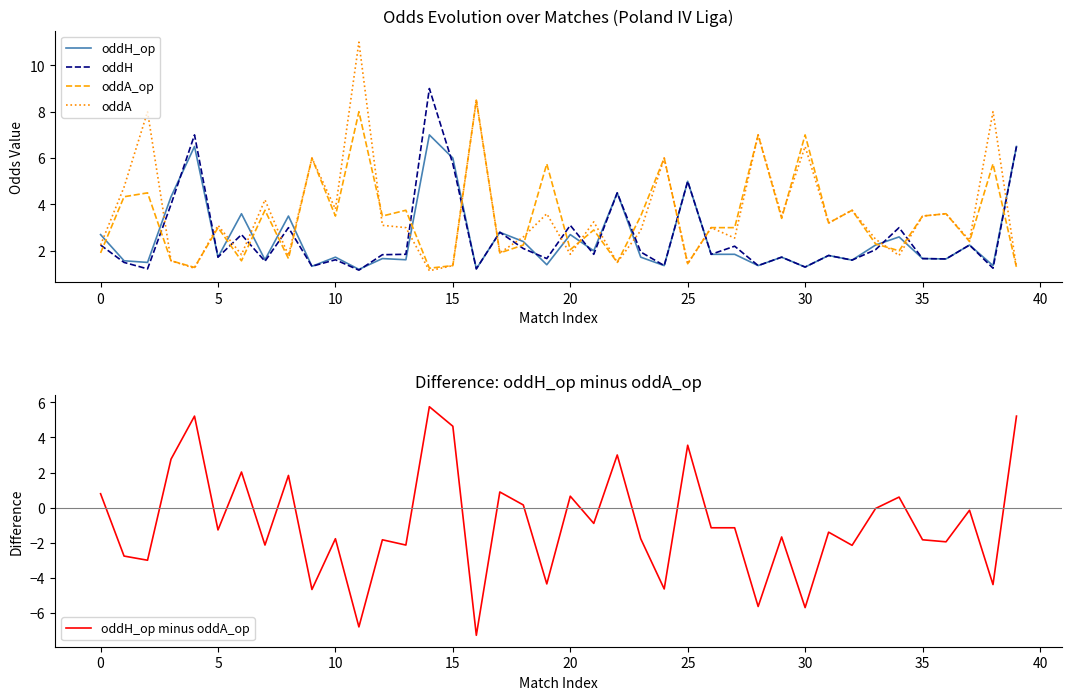

Rank the series by their maximum value, from lowest to highest.

oddH_op minus oddA_op, oddH_op, oddA_op, oddH, oddA